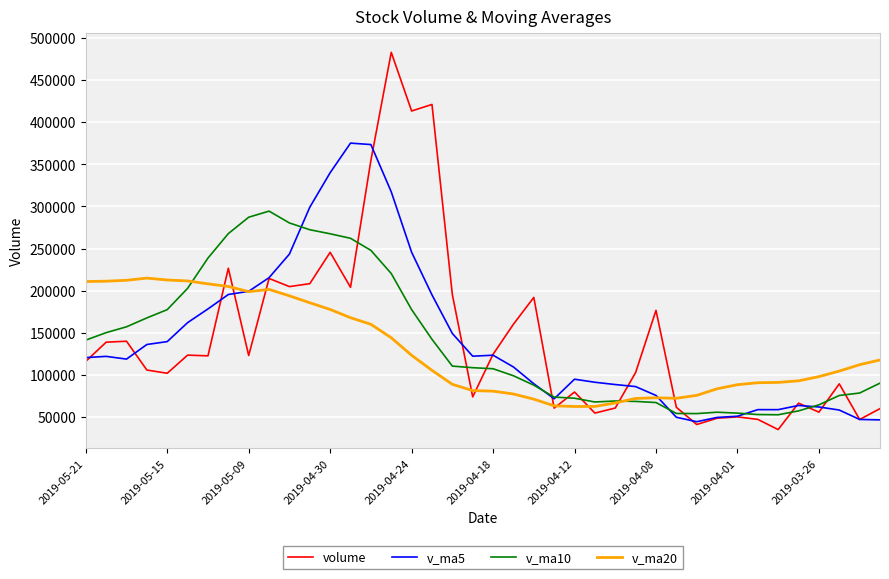

Which series has the widest spread of values?

volume